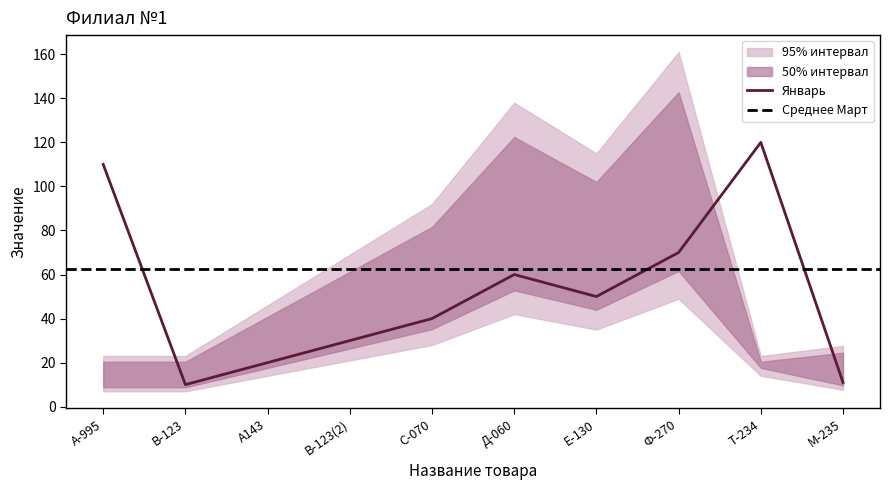

How many distinct data groups are displayed?

2